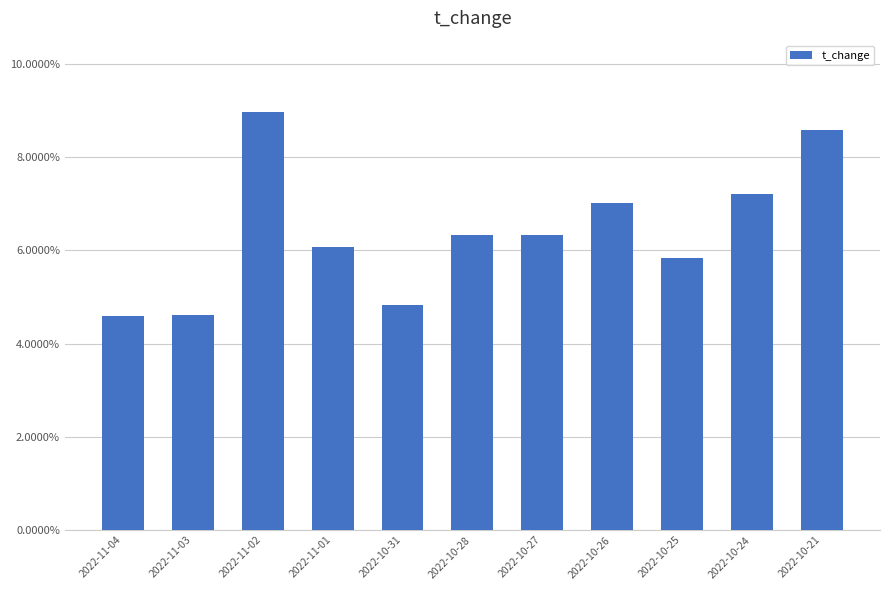

What is the sum of all values?

70.4